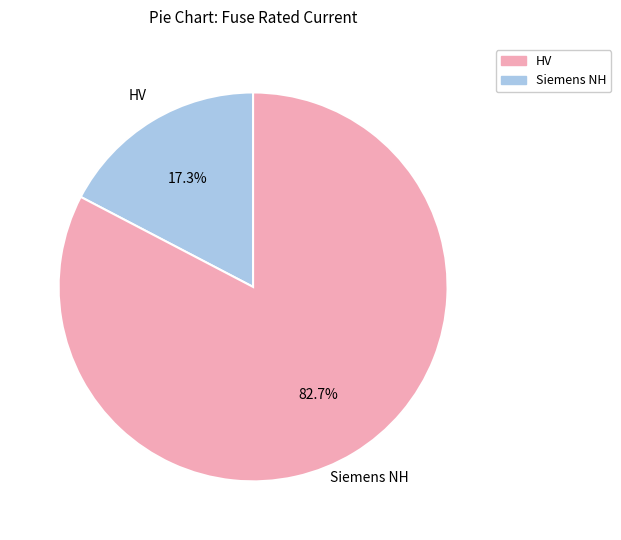

Is there a majority slice in this chart?

Yes